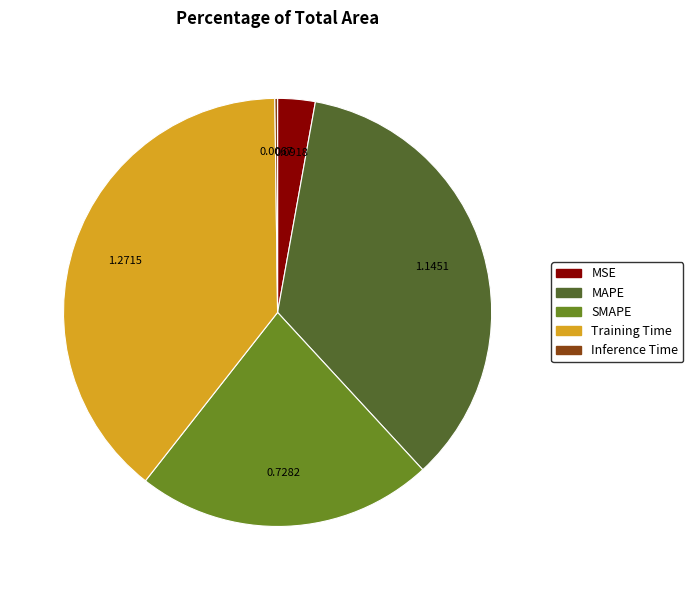

Does SMAPE represent more than half of the total?

No